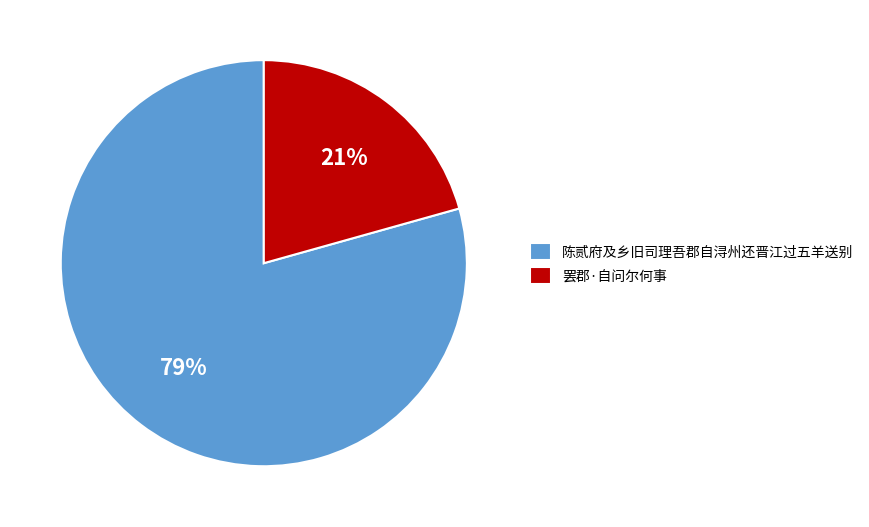

Is the sum of 罢郡·自问尔何事 and 陈贰府及乡旧司理吾郡自浔州还晋江过五羊送别 greater than half?

Yes